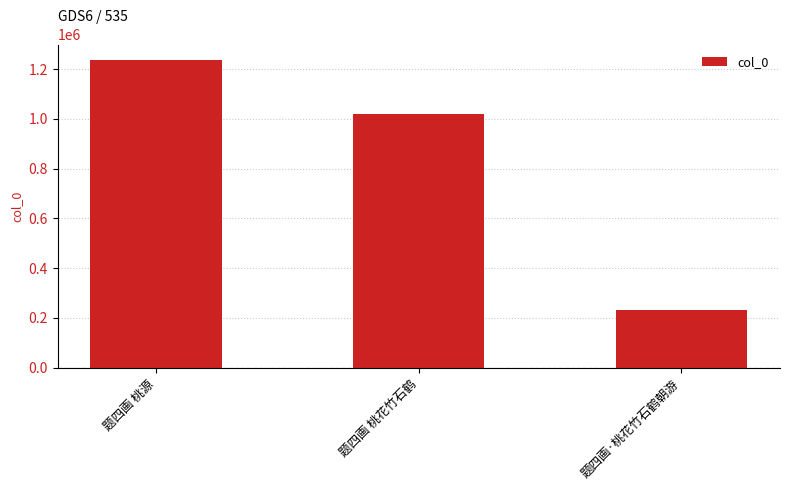

Between 题四画 桃花竹石鹤 and 题四画·桃花竹石鹤朝游, which is larger?

题四画 桃花竹石鹤